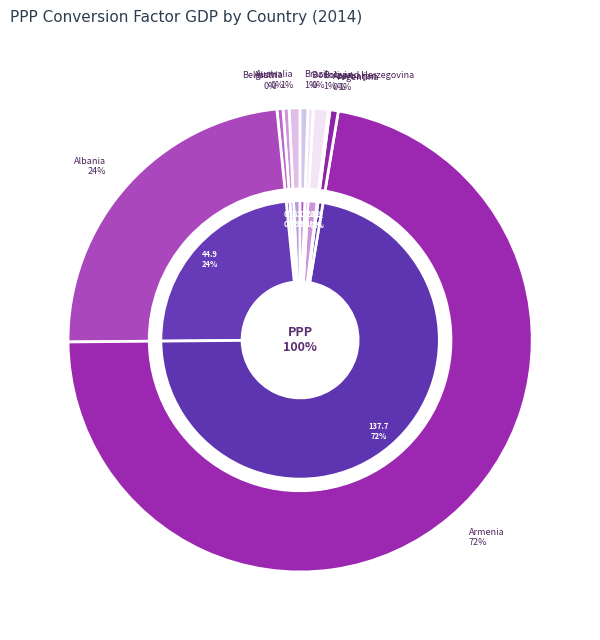

Which category has the smallest portion of the pie?

Azerbaijan